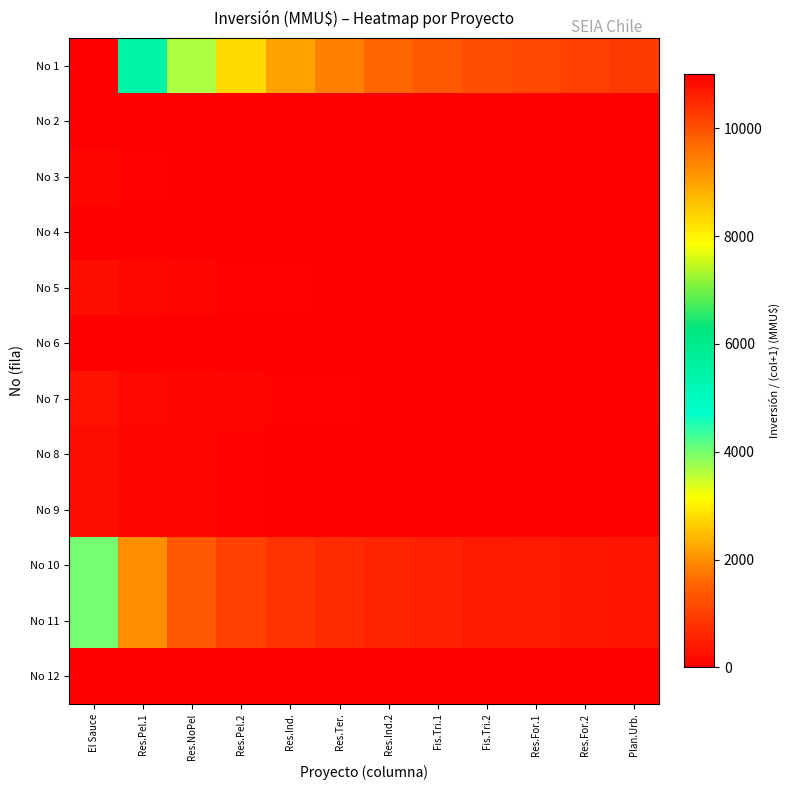

Reading right to left, extract all data points from this chart.

No 1: Plan.Urb.=916.7	Res.For.2=1000.0	Res.For.1=1100.0	Fis.Tri.2=1222.2	Fis.Tri.1=1375.0	Res.Ind.2=1571.4	Res.Ter.=1833.3	Res.Ind.=2200.0	Res.Pel.2=2750.0	Res.NoPel=3666.7	Res.Pel.1=5500.0	El Sauce=11000.0
No 2: Plan.Urb.=0.0	Res.For.2=0.0	Res.For.1=0.0	Fis.Tri.2=0.0	Fis.Tri.1=0.0	Res.Ind.2=0.0	Res.Ter.=0.0	Res.Ind.=0.0	Res.Pel.2=0.0	Res.NoPel=0.0	Res.Pel.1=0.0	El Sauce=0.0
No 3: Plan.Urb.=8.3	Res.For.2=9.1	Res.For.1=10.0	Fis.Tri.2=11.1	Fis.Tri.1=12.5	Res.Ind.2=14.3	Res.Ter.=16.7	Res.Ind.=20.0	Res.Pel.2=25.0	Res.NoPel=33.3	Res.Pel.1=50.0	El Sauce=100.0
No 4: Plan.Urb.=1.8	Res.For.2=2.0	Res.For.1=2.2	Fis.Tri.2=2.4	Fis.Tri.1=2.8	Res.Ind.2=3.1	Res.Ter.=3.7	Res.Ind.=4.4	Res.Pel.2=5.5	Res.NoPel=7.3	Res.Pel.1=11.0	El Sauce=22.0
No 5: Plan.Urb.=19.5	Res.For.2=21.3	Res.For.1=23.4	Fis.Tri.2=26.0	Fis.Tri.1=29.2	Res.Ind.2=33.4	Res.Ter.=39.0	Res.Ind.=46.8	Res.Pel.2=58.5	Res.NoPel=78.0	Res.Pel.1=117.0	El Sauce=234.0
No 6: Plan.Urb.=0.8	Res.For.2=0.9	Res.For.1=1.0	Fis.Tri.2=1.1	Fis.Tri.1=1.2	Res.Ind.2=1.4	Res.Ter.=1.7	Res.Ind.=2.0	Res.Pel.2=2.5	Res.NoPel=3.3	Res.Pel.1=5.0	El Sauce=10.0
No 7: Plan.Urb.=25.0	Res.For.2=27.3	Res.For.1=30.0	Fis.Tri.2=33.3	Fis.Tri.1=37.5	Res.Ind.2=42.9	Res.Ter.=50.0	Res.Ind.=60.0	Res.Pel.2=75.0	Res.NoPel=100.0	Res.Pel.1=150.0	El Sauce=300.0
No 8: Plan.Urb.=16.7	Res.For.2=18.2	Res.For.1=20.0	Fis.Tri.2=22.2	Fis.Tri.1=25.0	Res.Ind.2=28.6	Res.Ter.=33.3	Res.Ind.=40.0	Res.Pel.2=50.0	Res.NoPel=66.7	Res.Pel.1=100.0	El Sauce=200.0
No 9: Plan.Urb.=16.7	Res.For.2=18.2	Res.For.1=20.0	Fis.Tri.2=22.2	Fis.Tri.1=25.0	Res.Ind.2=28.6	Res.Ter.=33.3	Res.Ind.=40.0	Res.Pel.2=50.0	Res.NoPel=66.7	Res.Pel.1=100.0	El Sauce=200.0
No 10: Plan.Urb.=333.3	Res.For.2=363.6	Res.For.1=400.0	Fis.Tri.2=444.4	Fis.Tri.1=500.0	Res.Ind.2=571.4	Res.Ter.=666.7	Res.Ind.=800.0	Res.Pel.2=1000.0	Res.NoPel=1333.3	Res.Pel.1=2000.0	El Sauce=4000.0
No 11: Plan.Urb.=333.3	Res.For.2=363.6	Res.For.1=400.0	Fis.Tri.2=444.4	Fis.Tri.1=500.0	Res.Ind.2=571.4	Res.Ter.=666.7	Res.Ind.=800.0	Res.Pel.2=1000.0	Res.NoPel=1333.3	Res.Pel.1=2000.0	El Sauce=4000.0
No 12: Plan.Urb.=0.0	Res.For.2=0.0	Res.For.1=0.0	Fis.Tri.2=0.0	Fis.Tri.1=0.0	Res.Ind.2=0.0	Res.Ter.=0.0	Res.Ind.=0.0	Res.Pel.2=0.0	Res.NoPel=0.0	Res.Pel.1=0.0	El Sauce=0.0